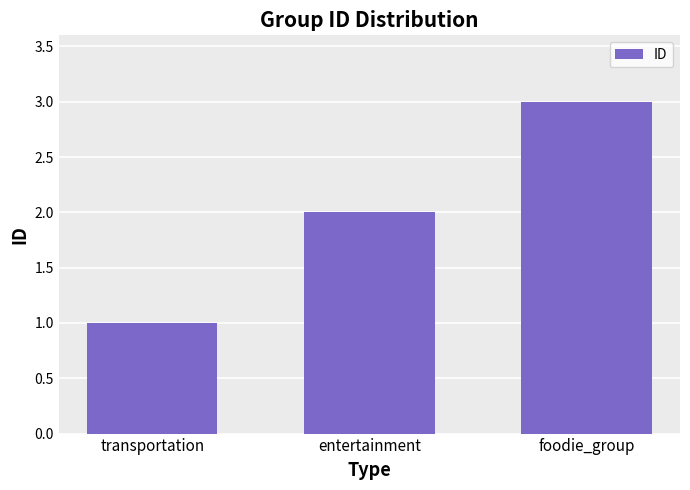

Reading left to right, list all the values displayed in this chart.

transportation=1	entertainment=2	foodie_group=3